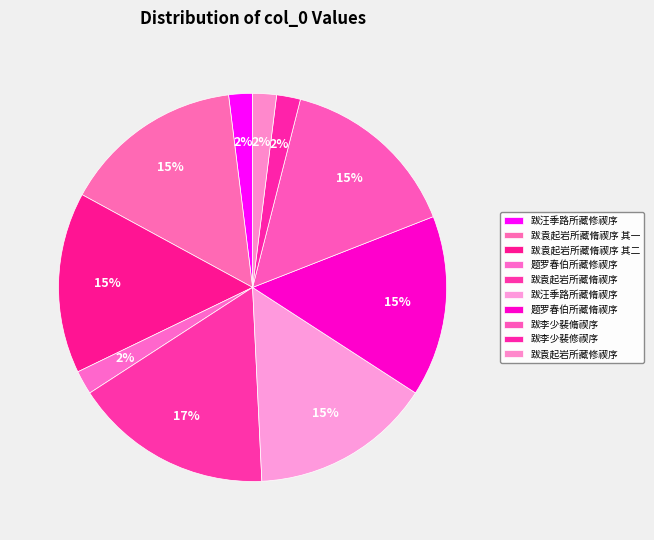

How many slices are in this pie chart?

10